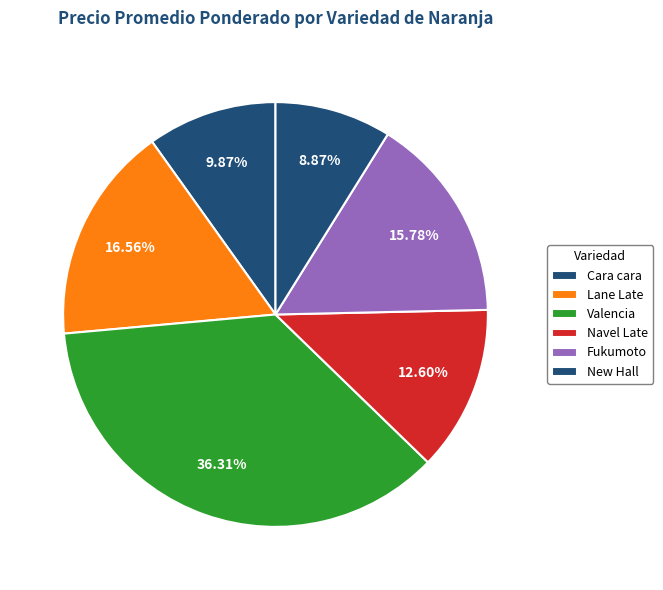

How many slices are in this pie chart?

6